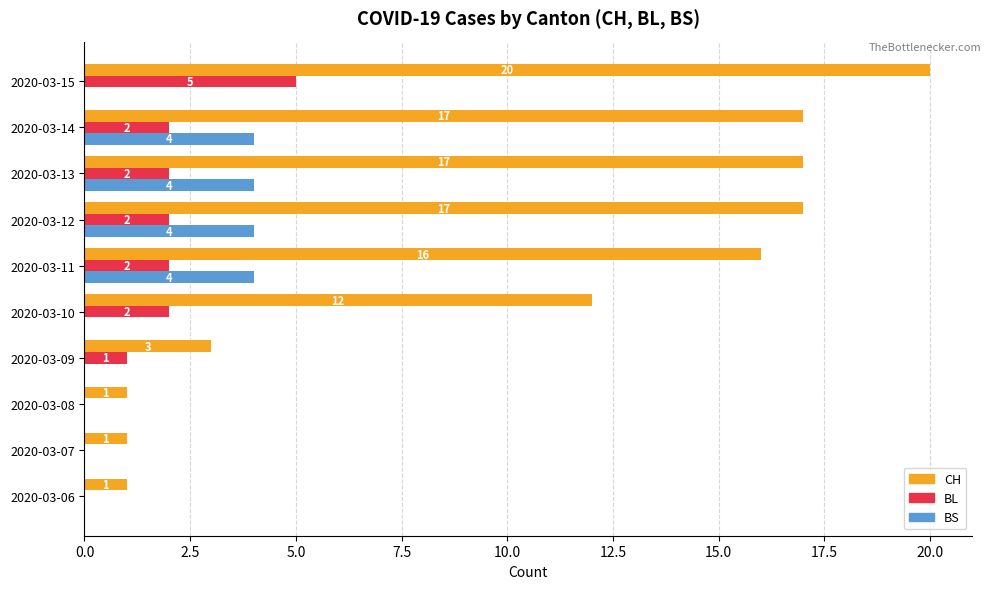

Is it true that BS equals -2 at 2020-03-08?

False